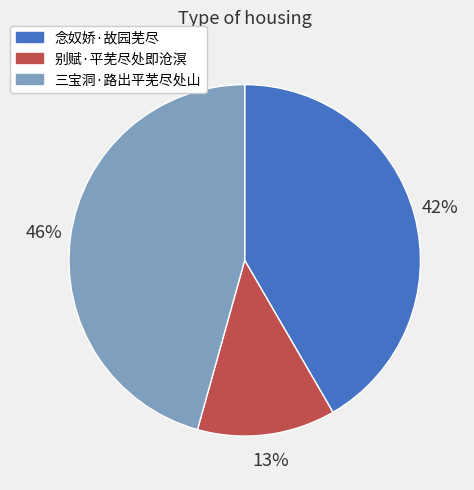

To the nearest percent, what is the difference between the largest and smallest slice percentages?

33%